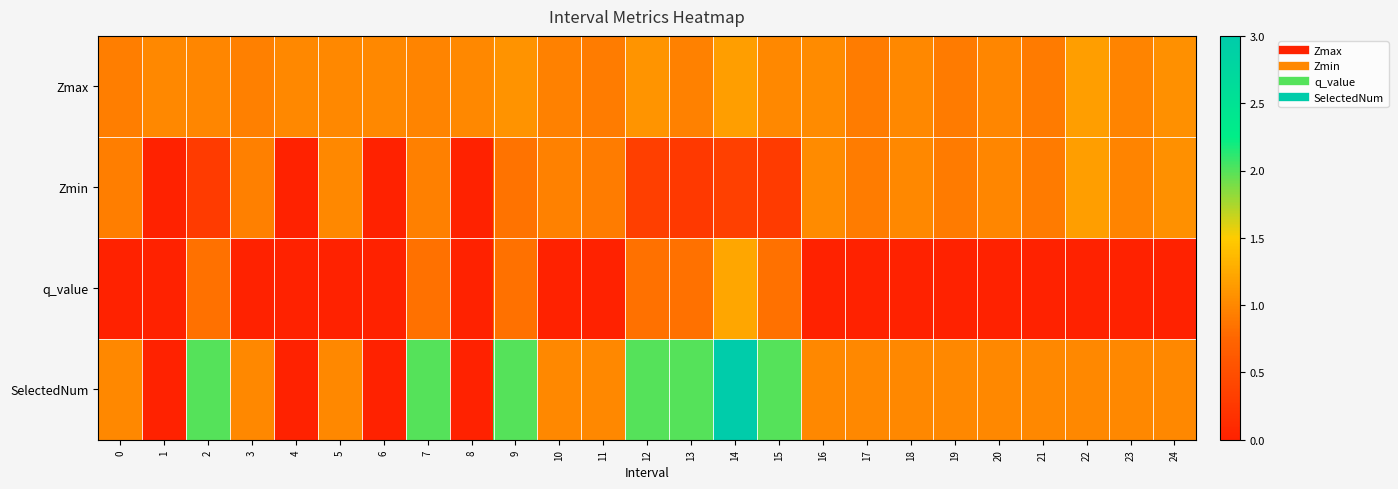

Reading left to right, extract all data points from this chart.

Zmax: 0=0.9	1=1.0	2=1.0	3=0.9	4=1.0	5=1.0	6=1.0	7=1.0	8=1.0	9=1.1	10=1.0	11=0.9	12=1.1	13=1.0	14=1.2	15=1.0	16=1.0	17=0.9	18=1.0	19=0.9	20=1.0	21=0.9	22=1.2	23=1.0	24=1.1
Zmin: 0=0.9	1=0.0	2=0.3	3=0.9	4=0.0	5=1.0	6=0.0	7=0.9	8=0.0	9=0.9	10=1.0	11=0.9	12=0.3	13=0.3	14=0.4	15=0.3	16=1.0	17=0.9	18=1.0	19=0.9	20=1.0	21=0.9	22=1.2	23=1.0	24=1.1
q_value: 0=0.0	1=0.0	2=0.8	3=0.0	4=0.0	5=0.0	6=0.0	7=0.8	8=0.0	9=0.8	10=0.0	11=0.0	12=0.8	13=0.8	14=1.2	15=0.8	16=0.0	17=0.0	18=0.0	19=0.0	20=0.0	21=0.0	22=0.0	23=0.0	24=0.0
SelectedNum: 0=1.0	1=0.0	2=2.0	3=1.0	4=0.0	5=1.0	6=0.0	7=2.0	8=0.0	9=2.0	10=1.0	11=1.0	12=2.0	13=2.0	14=3.0	15=2.0	16=1.0	17=1.0	18=1.0	19=1.0	20=1.0	21=1.0	22=1.0	23=1.0	24=1.0